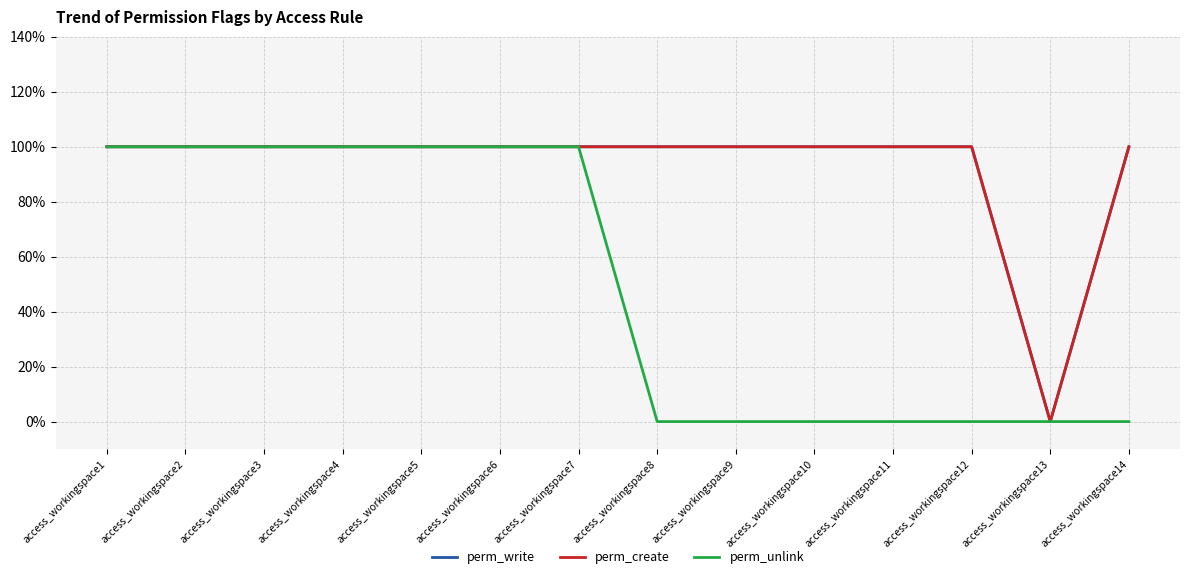

Reading left to right, extract all data points from this chart.

perm_write: 1	1	1	1	1	1	1	1	1	1	1	1	0	1
perm_create: 1	1	1	1	1	1	1	1	1	1	1	1	0	1
perm_unlink: 1	1	1	1	1	1	1	0	0	0	0	0	0	0